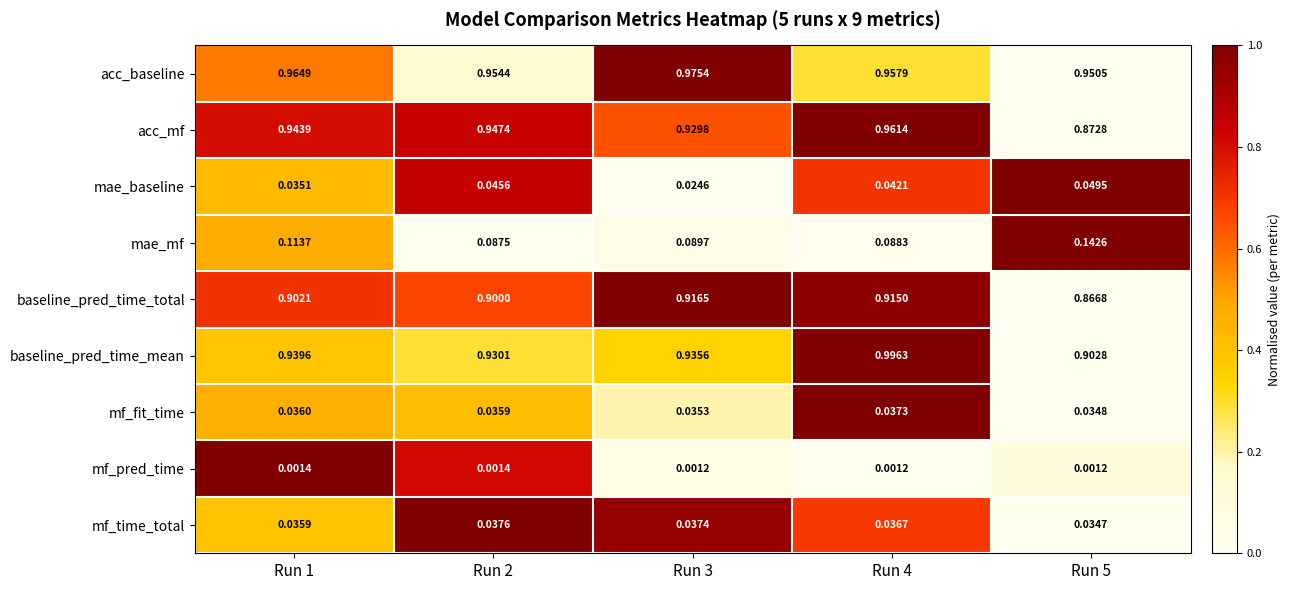

Which series has the widest spread of values?

baseline_pred_time_mean